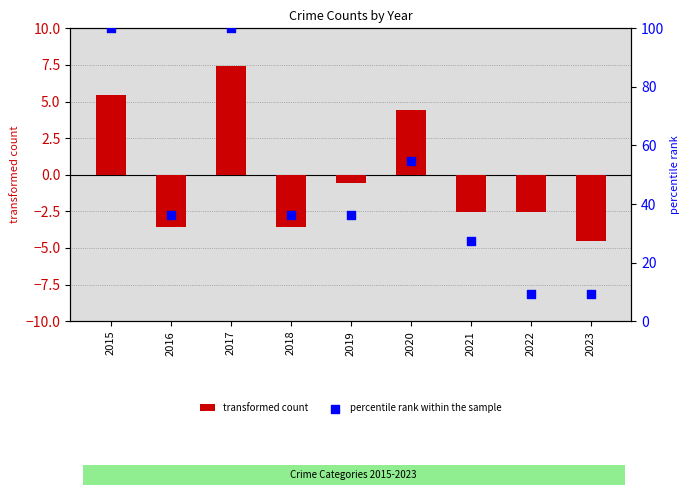

Which series has the largest Y range (max minus min)?

percentile rank within the sample